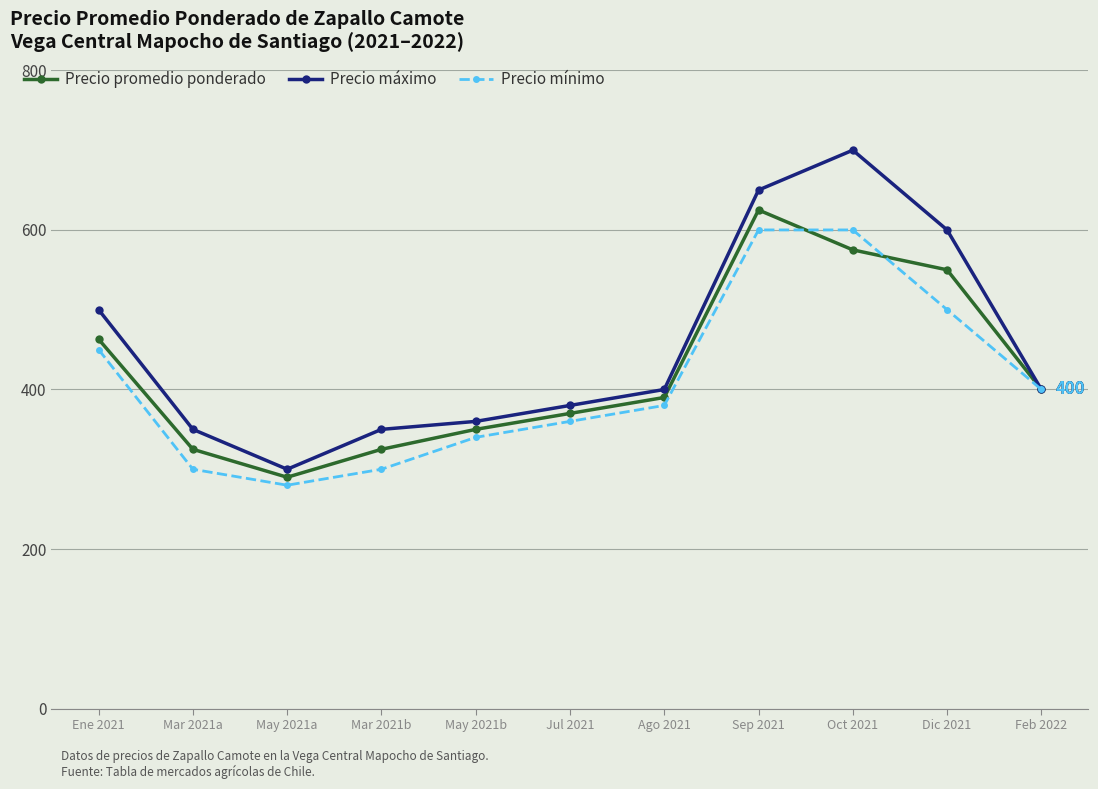

At how many categories does at least one series exceed 333?

10